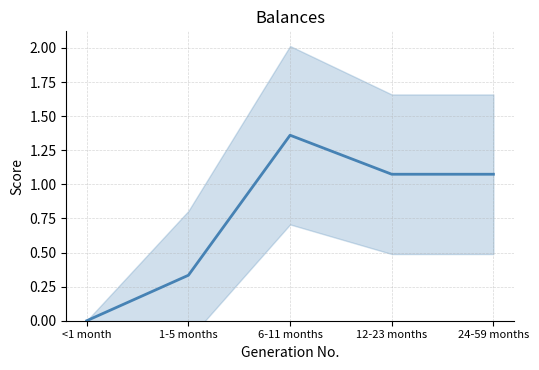

At which category does the data reach its first local peak?

6-11 months